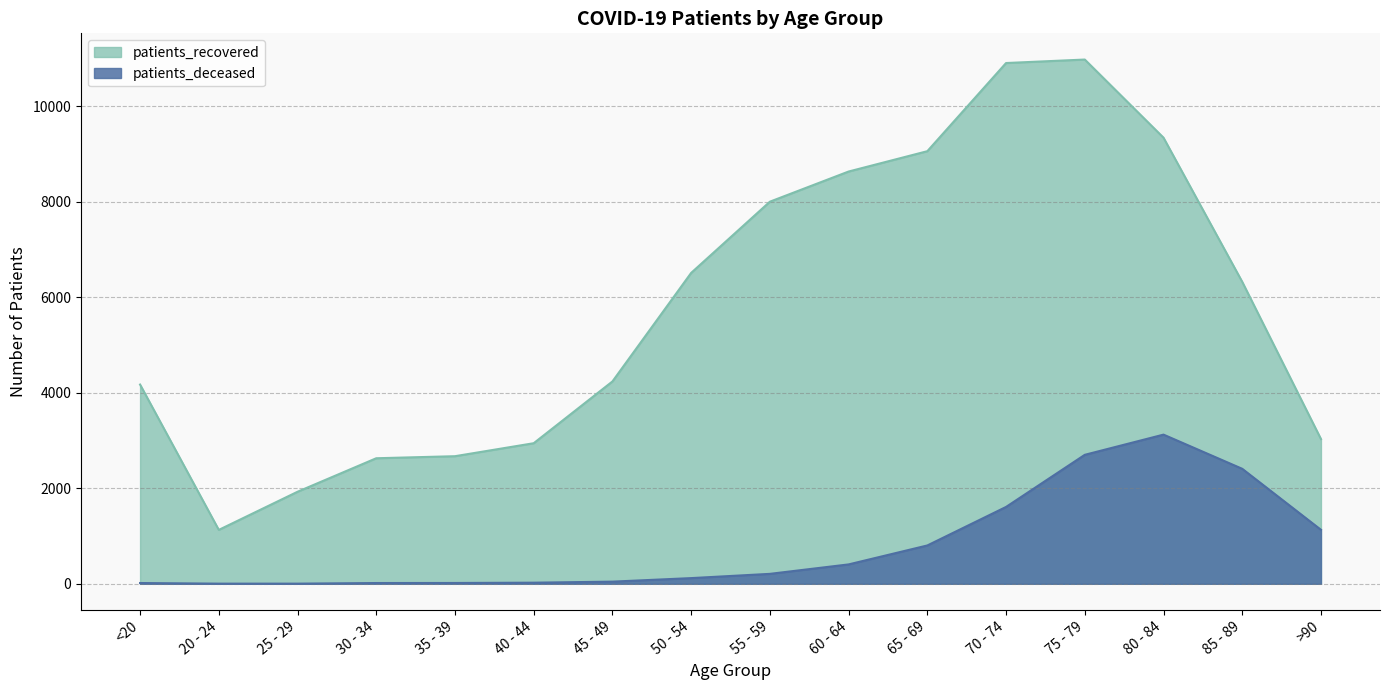

What is the label of the 16th point from the right?

<20